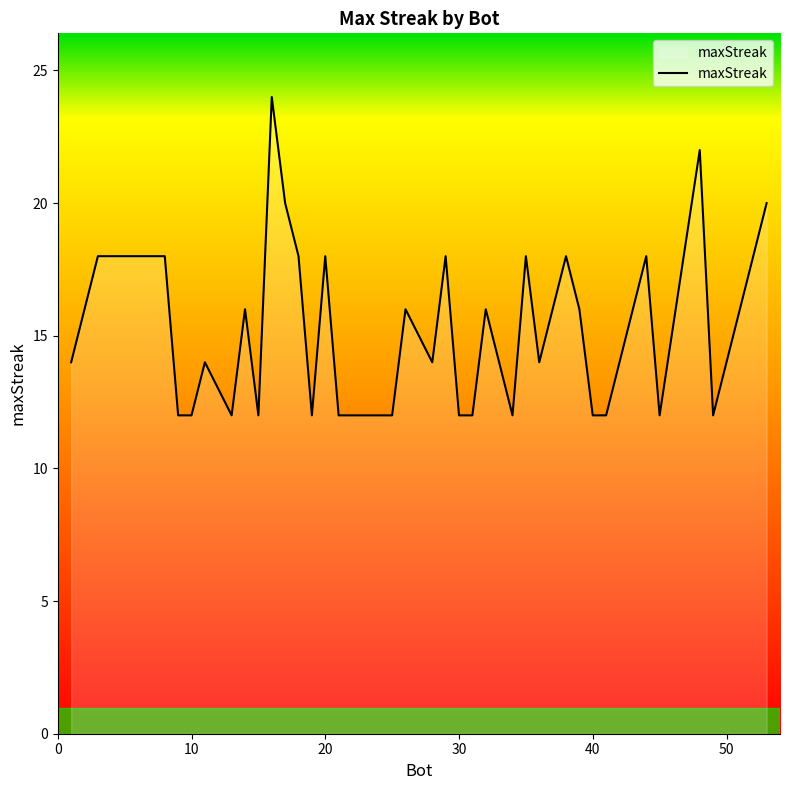

What is the minimum value shown in the chart?

12